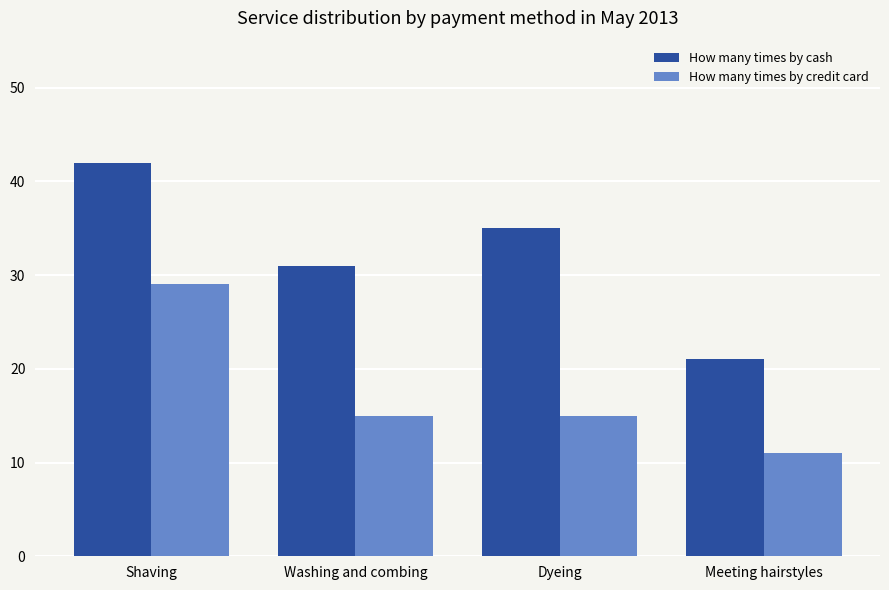

The How many times by cash series shows 21 at Meeting hairstyles. True or false?

True